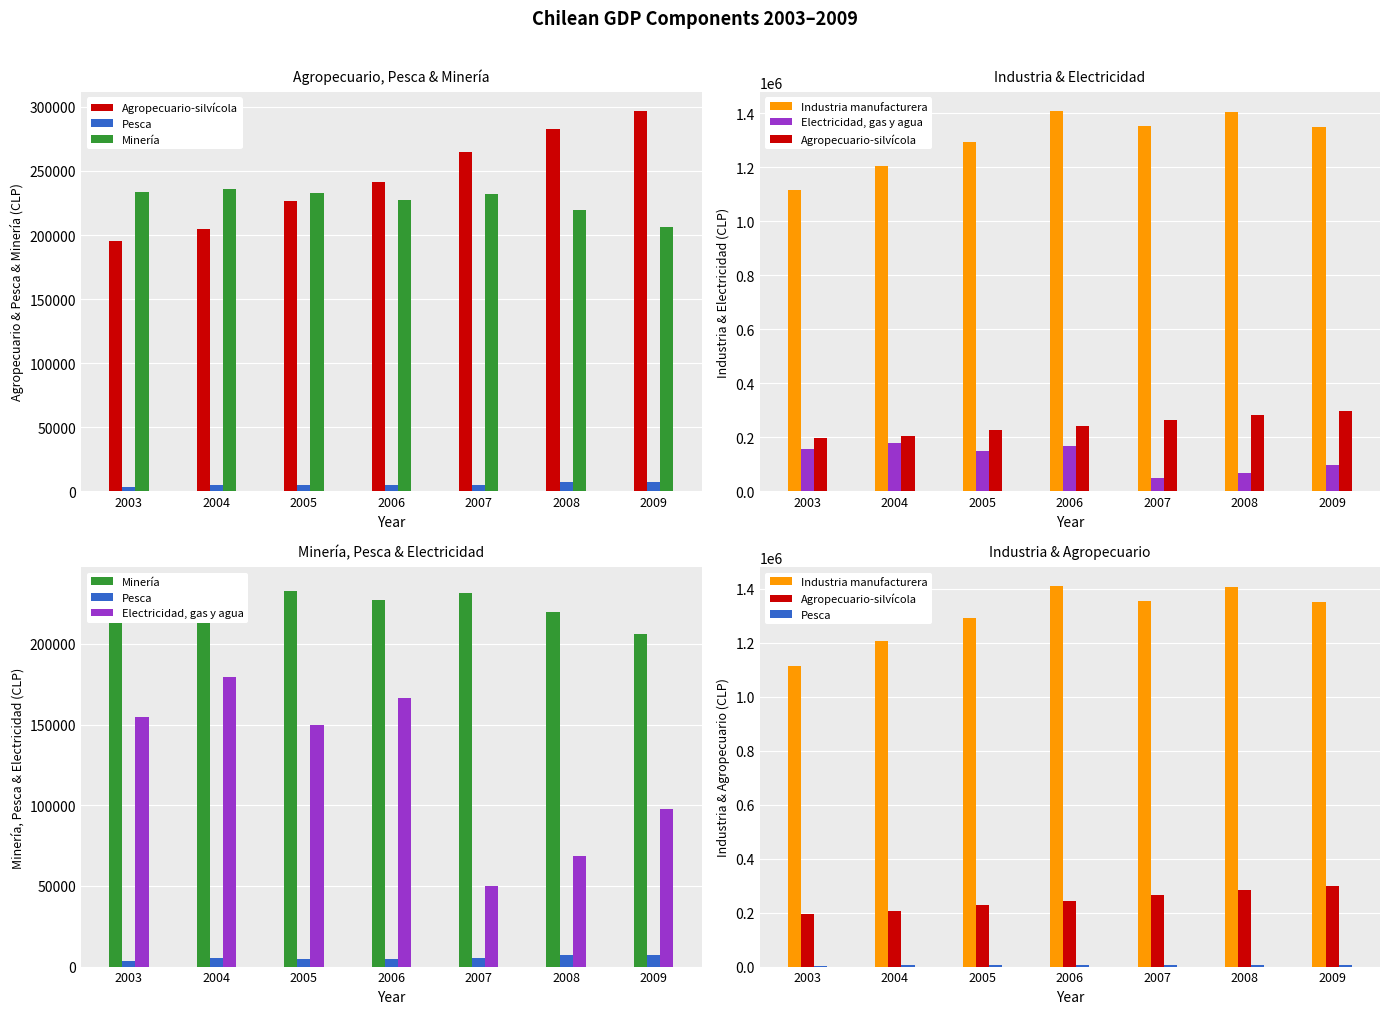

What is the average value of the Agropecuario-silvícola series?

244540